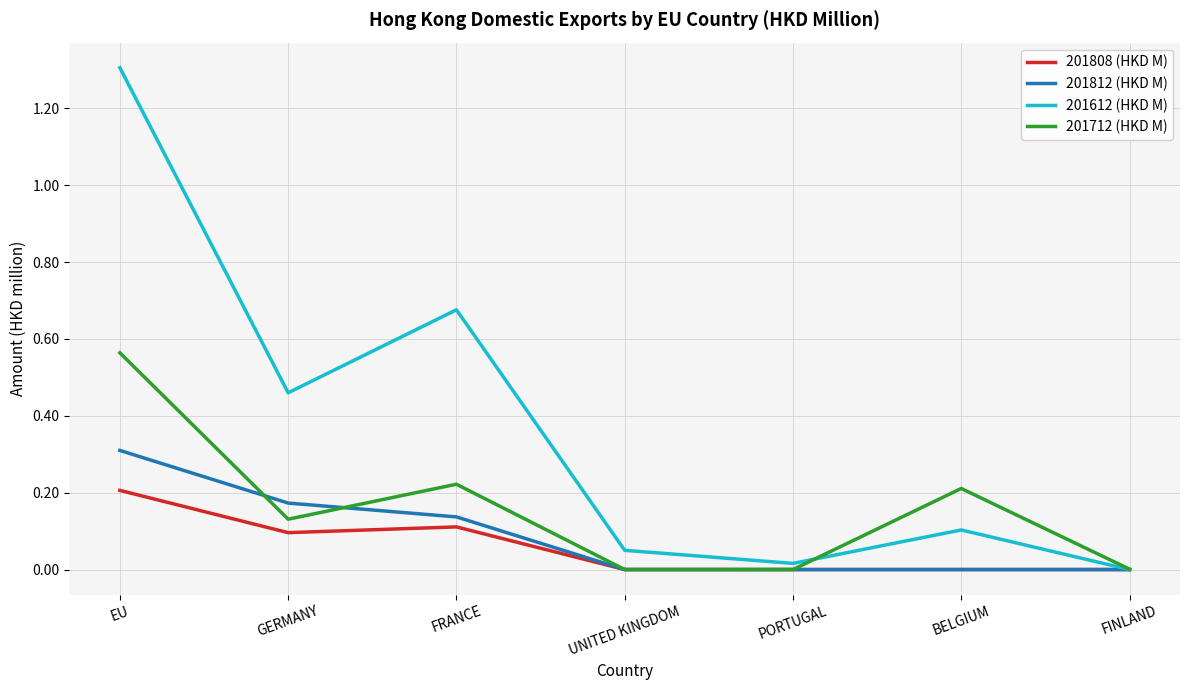

The 201812 (HKD M) series shows 0.0 at BELGIUM. True or false?

True